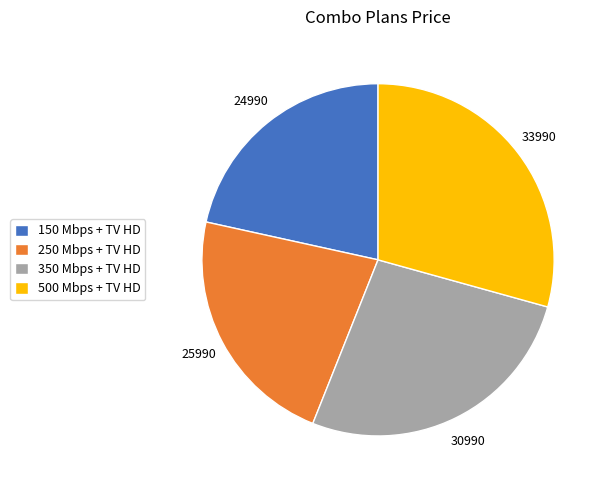

Rank the categories by value from lowest to highest.

150 Mbps + TV HD, 250 Mbps + TV HD, 350 Mbps + TV HD, 500 Mbps + TV HD